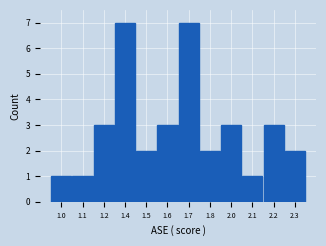

Reading right to left, what are all the values shown in this chart?

2	3	1	3	2	7	3	2	7	3	1	1